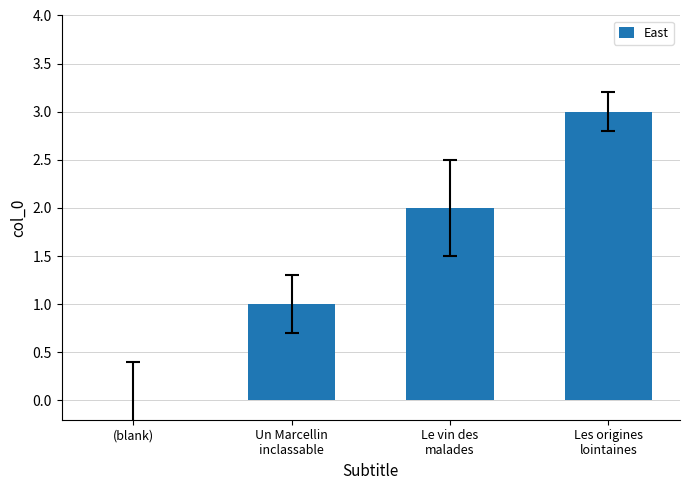

How many values are above zero?

3